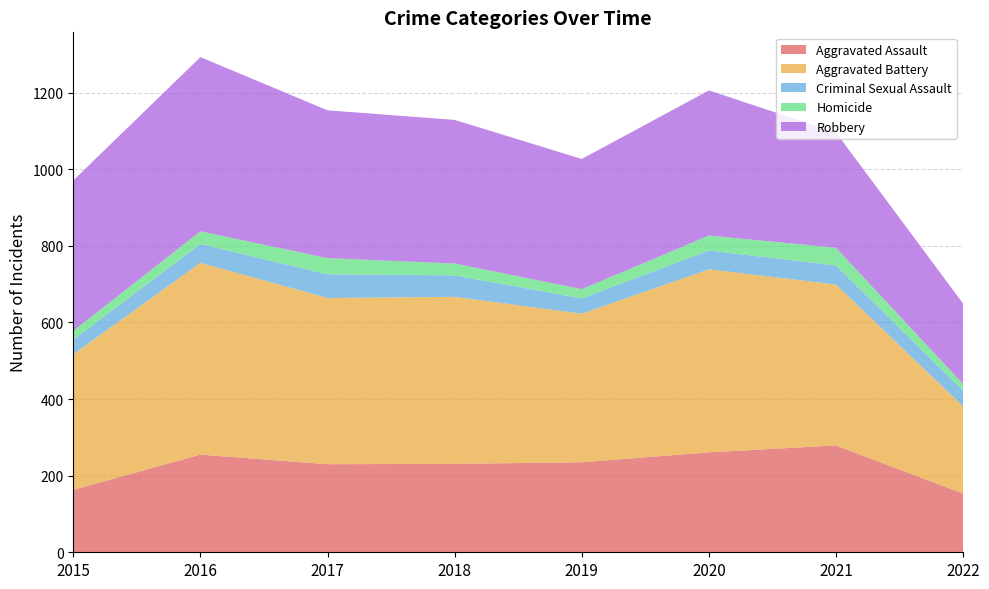

Reading left to right, what are all the values shown in this chart?

Aggravated Assault: 2015=163	2016=255	2017=230	2018=231	2019=235	2020=261	2021=279	2022=153
Aggravated Battery: 2015=354	2016=501	2017=434	2018=436	2019=388	2020=478	2021=420	2022=228
Criminal Sexual Assault: 2015=38	2016=49	2017=62	2018=56	2019=40	2020=49	2021=50	2022=41
Homicide: 2015=23	2016=33	2017=42	2018=31	2019=24	2020=39	2021=46	2022=17
Robbery: 2015=393	2016=455	2017=386	2018=375	2019=340	2020=379	2021=301	2022=210